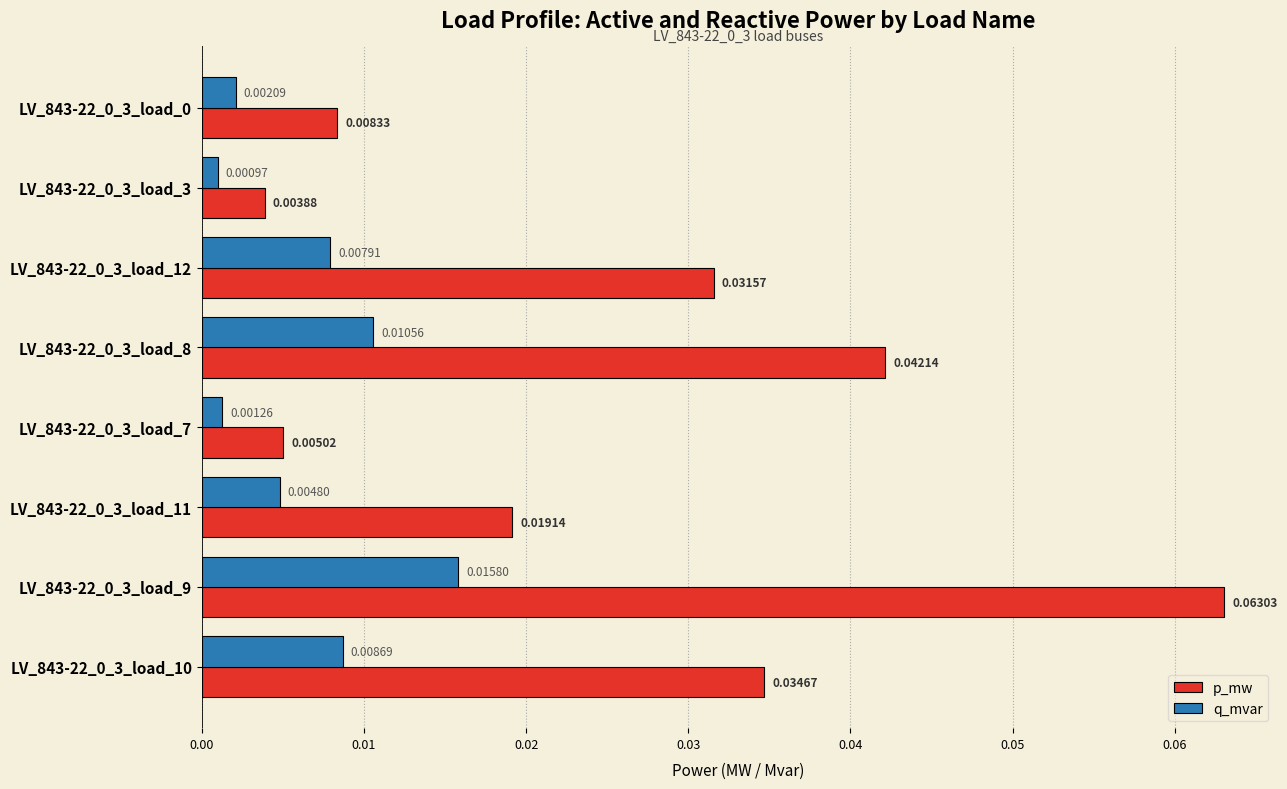

What are all the series names shown in the legend?

p_mw, q_mvar